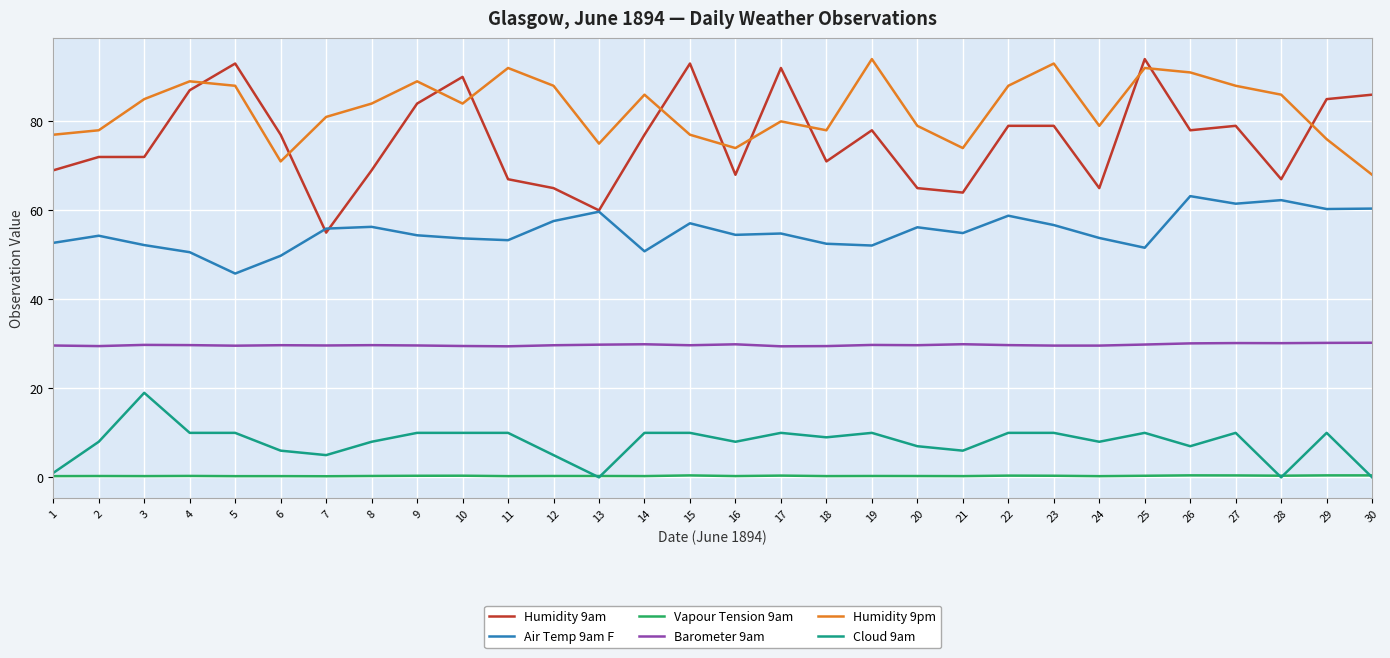

Which series has the widest spread of values?

Humidity 9am